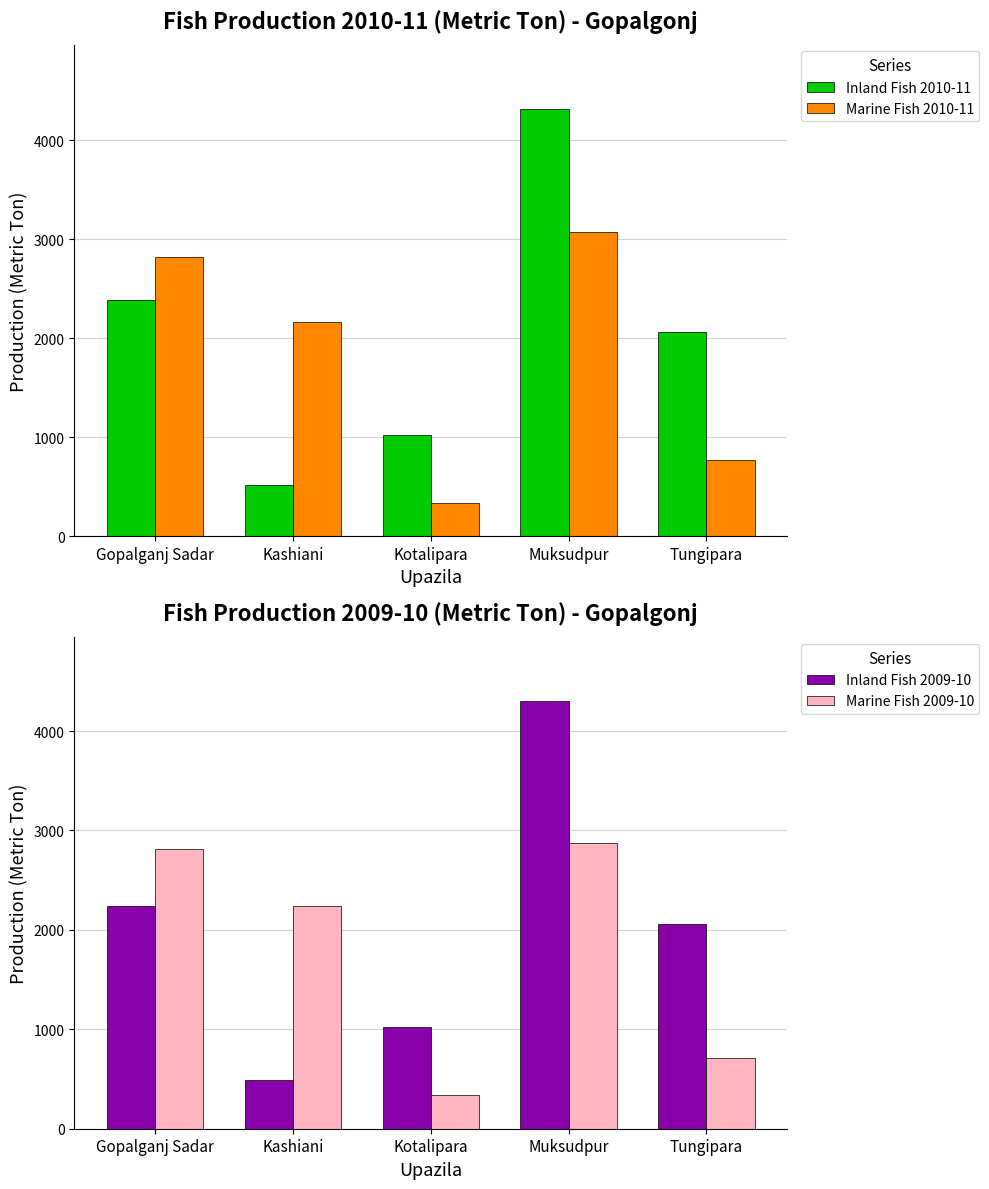

What is the difference between the Marine Fish 2009-10 values at Gopalganj Sadar and Tungipara?

2094